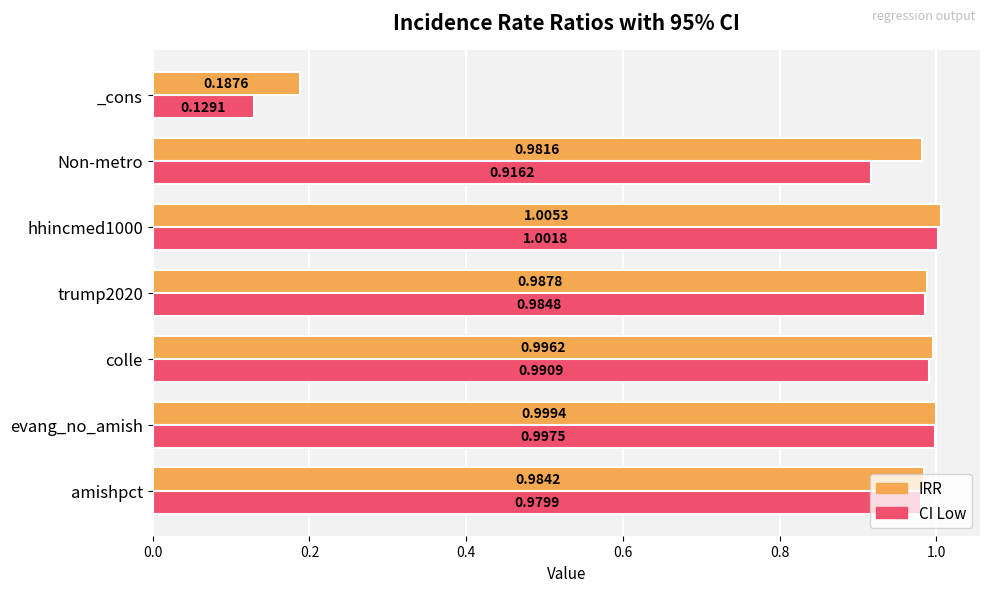

How many series are shown in this chart?

2